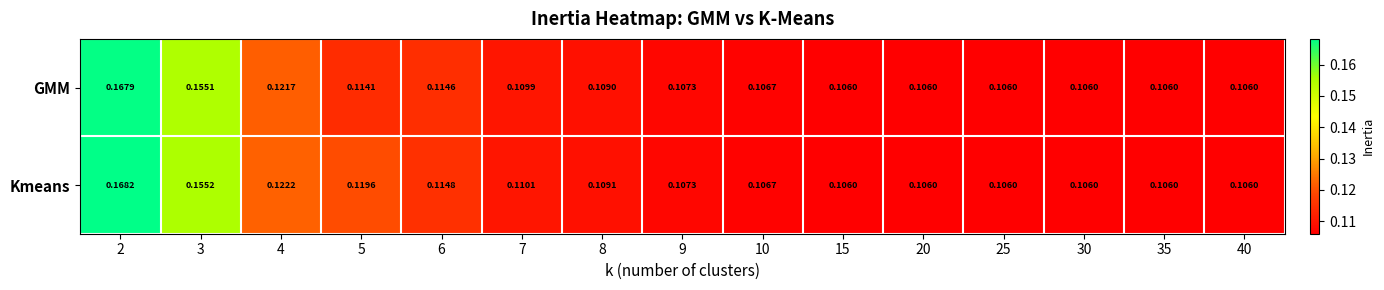

Which series has the largest range (max minus min)?

Kmeans